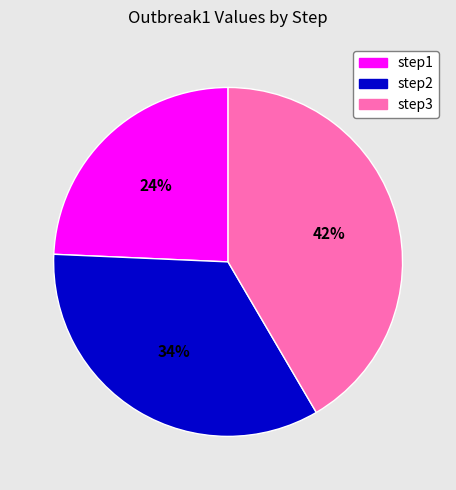

To the nearest percent, what percentage of the pie is step3?

42%